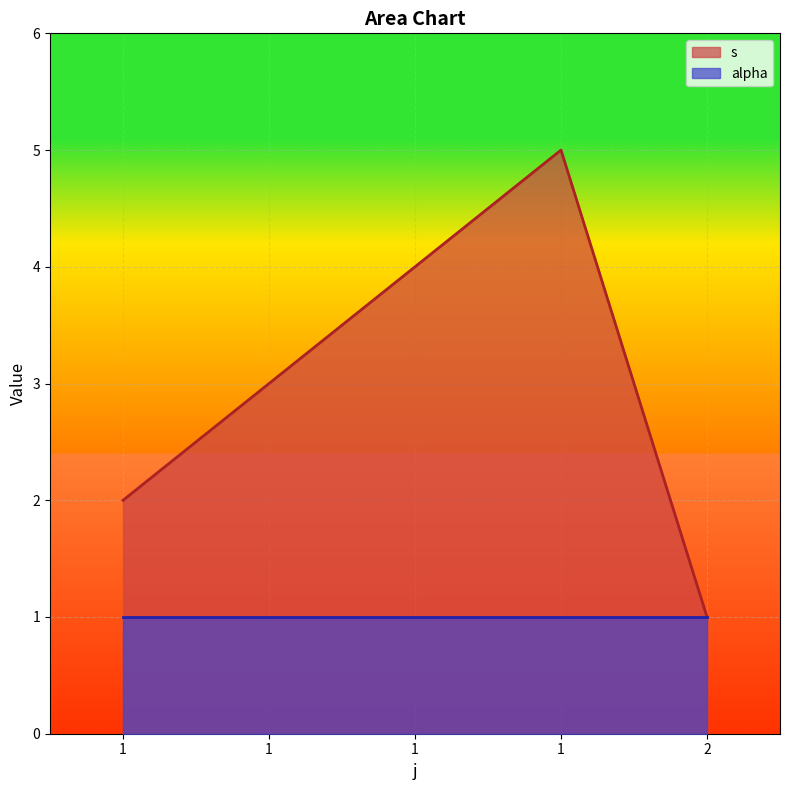

Rank the categories by value from lowest to highest.

2, 1, 1, 1, 1